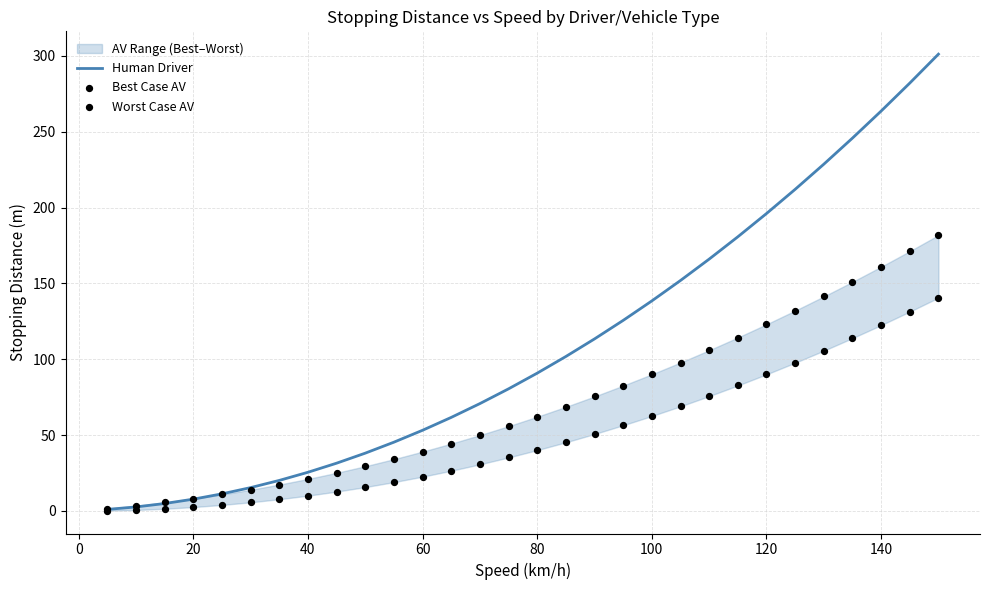

At how many categories does at least one series exceed 28?

22